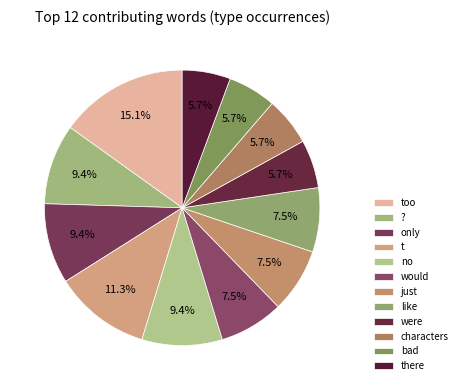

What is the largest slice in the pie chart?

too